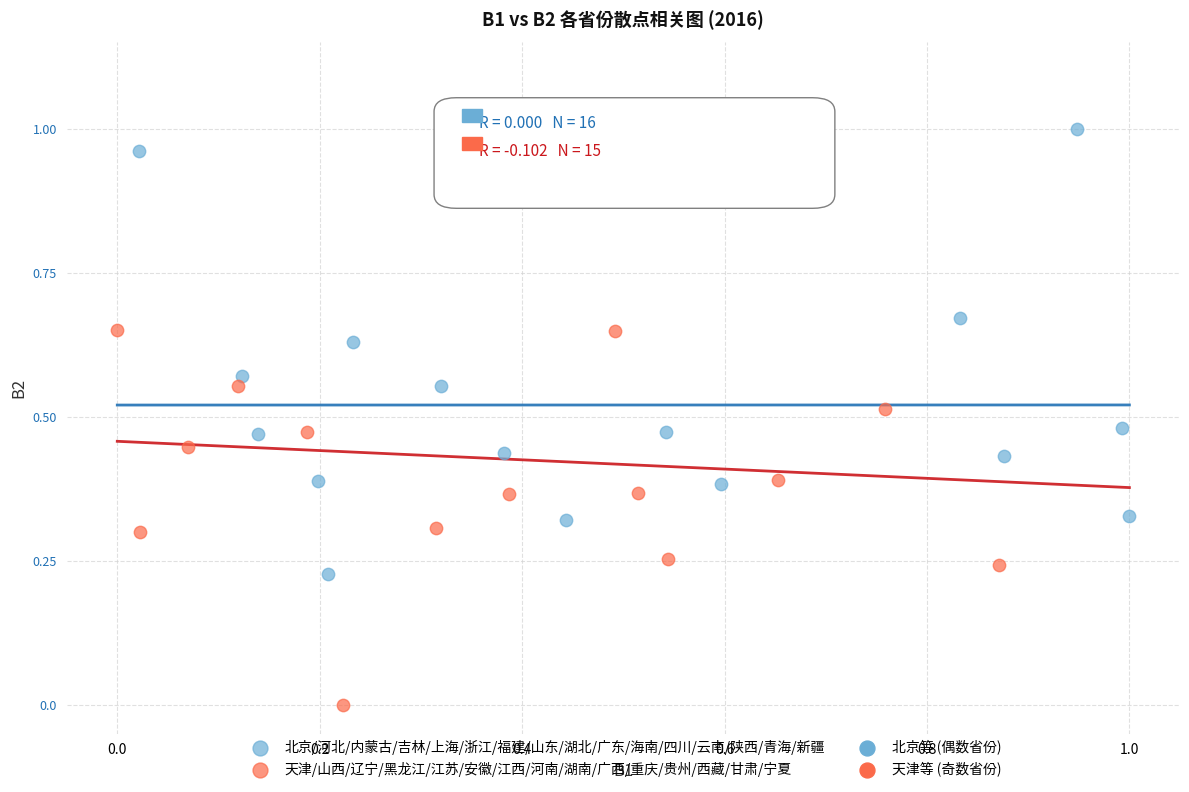

Which series contains the lowest Y value?

天津/山西/辽宁/黑龙江/江苏/安徽/江西/河南/湖南/广西/重庆/贵州/西藏/甘肃/宁夏